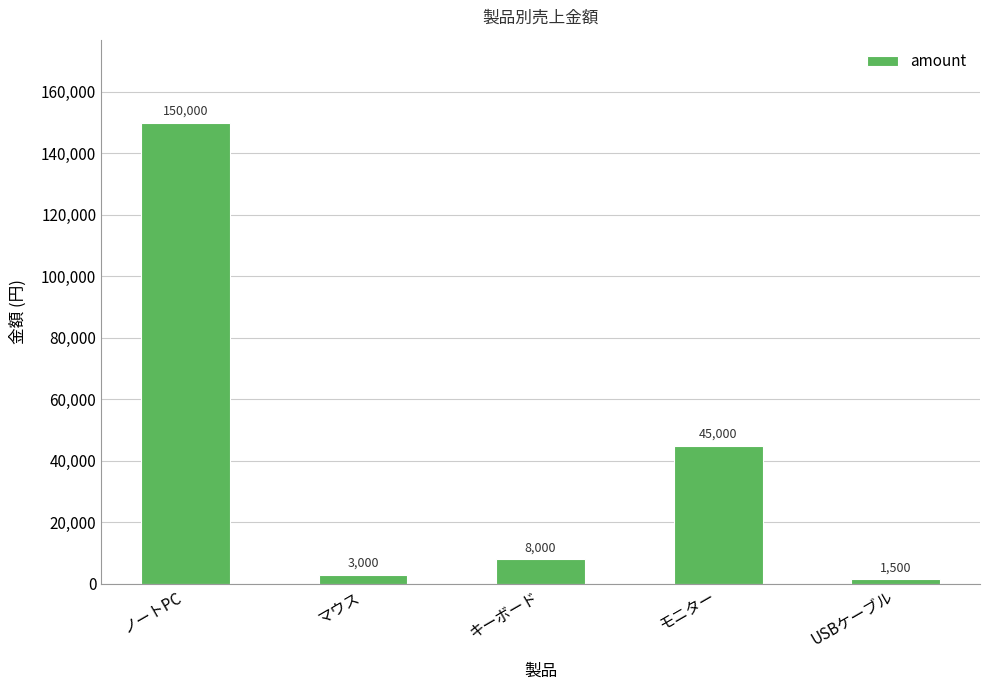

What is the sum of the values at USBケーブル and モニター?

46500